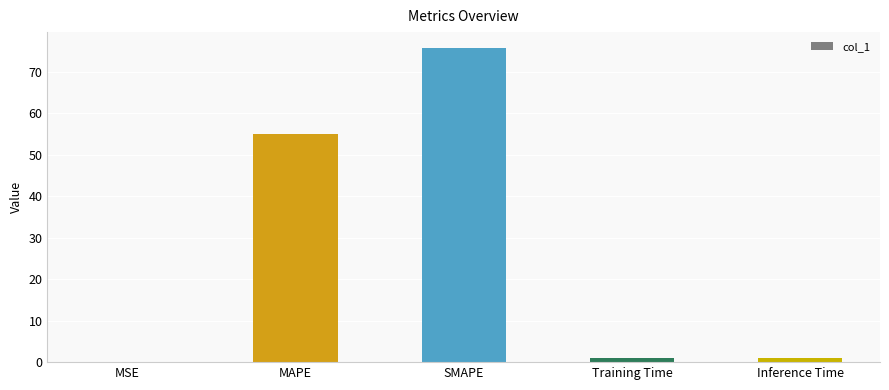

How many categories are shown in the chart?

5